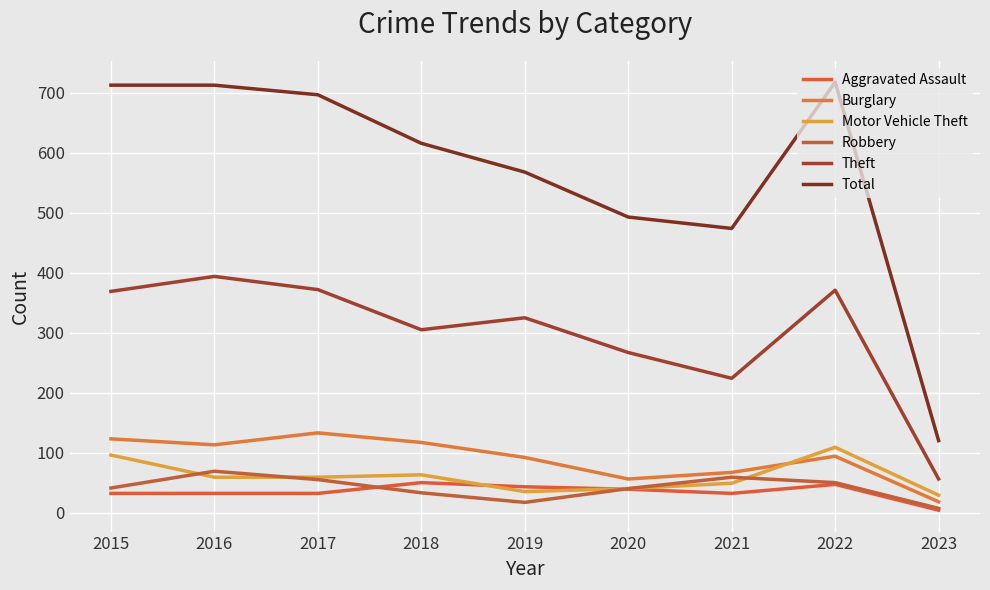

What is the value of the Aggravated Assault point at the 3rd from the left?

32